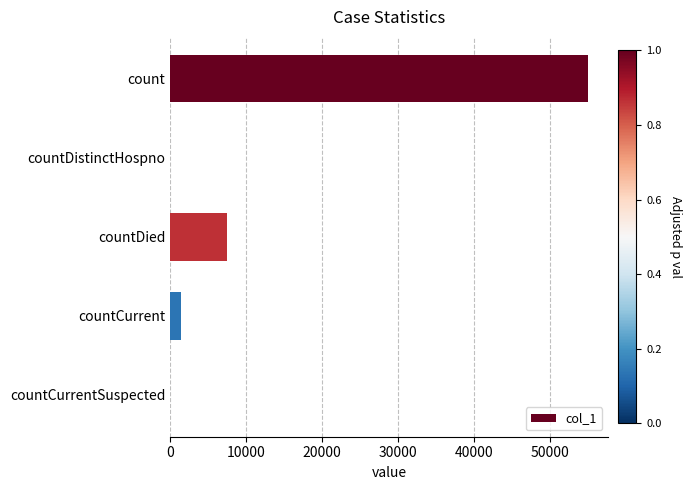

How many distinct data groups are displayed?

1